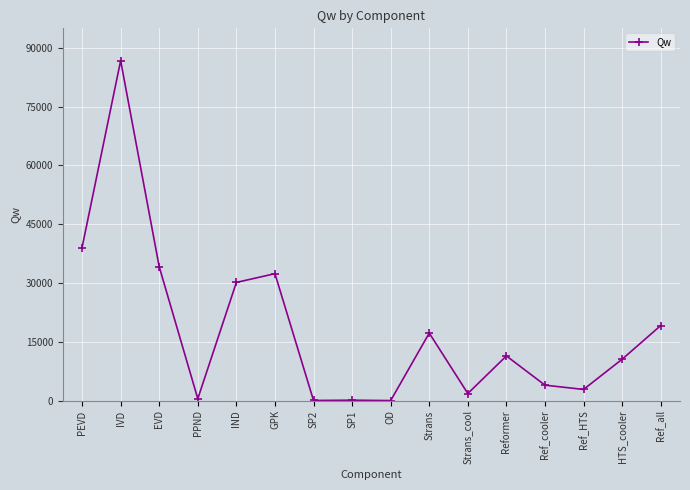

What position from the right is Reformer?

5